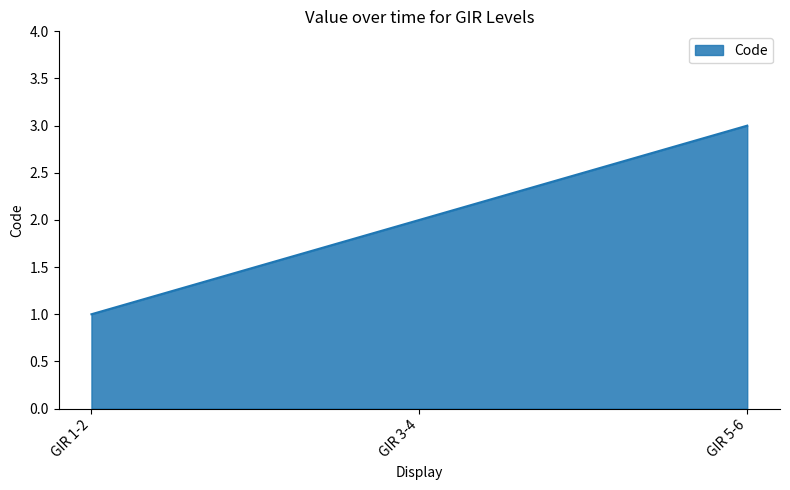

Is it true that the value at GIR 3-4 is 1?

False